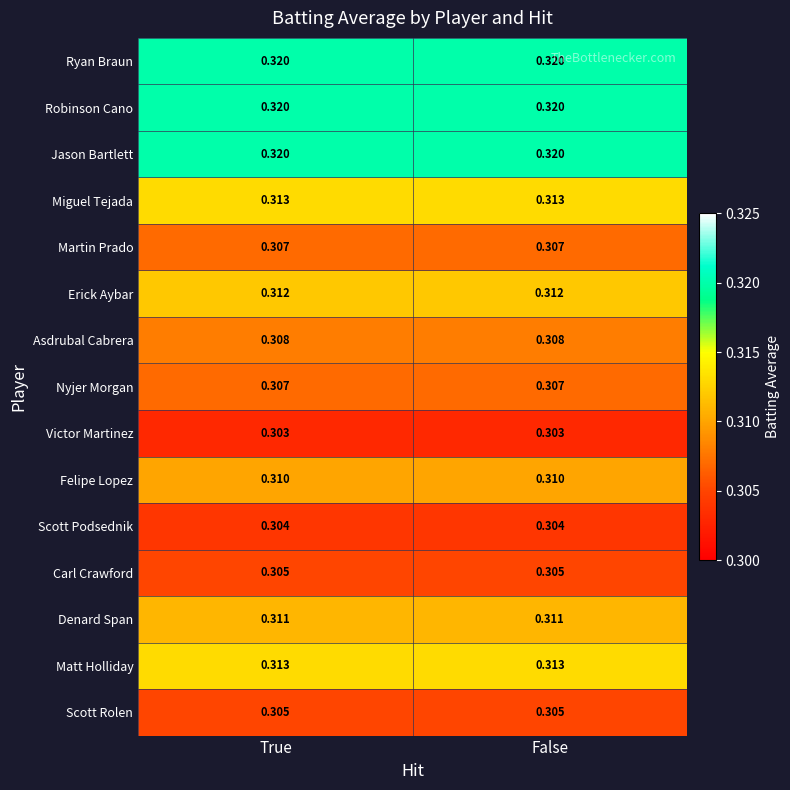

Is the value of Asdrubal Cabrera at True greater than the value of Robinson Cano at True?

No